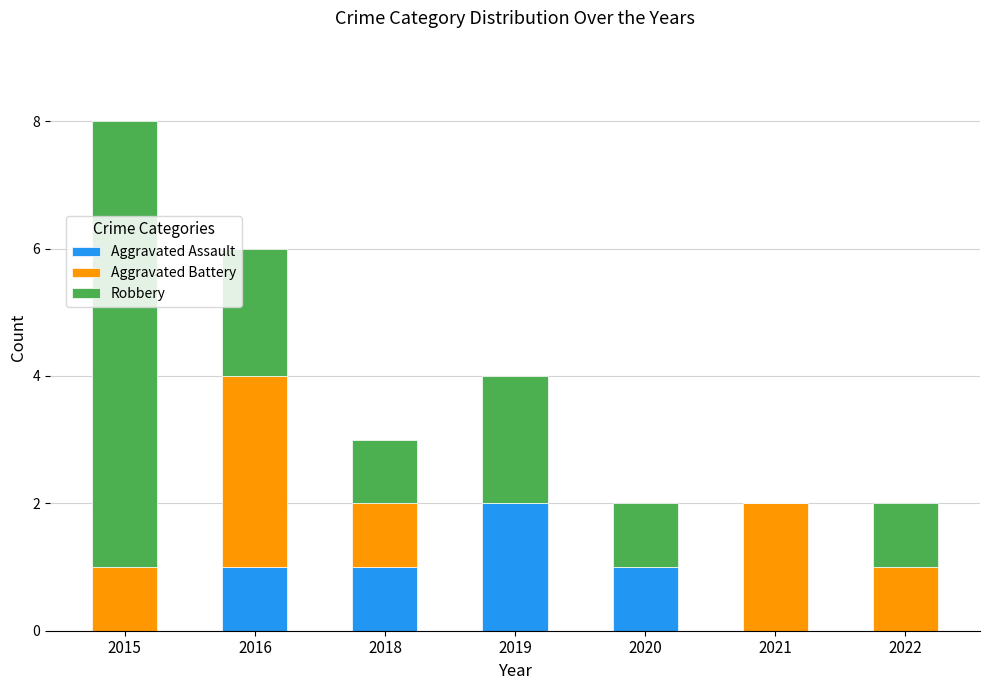

What is the total value across all series at 2018?

3